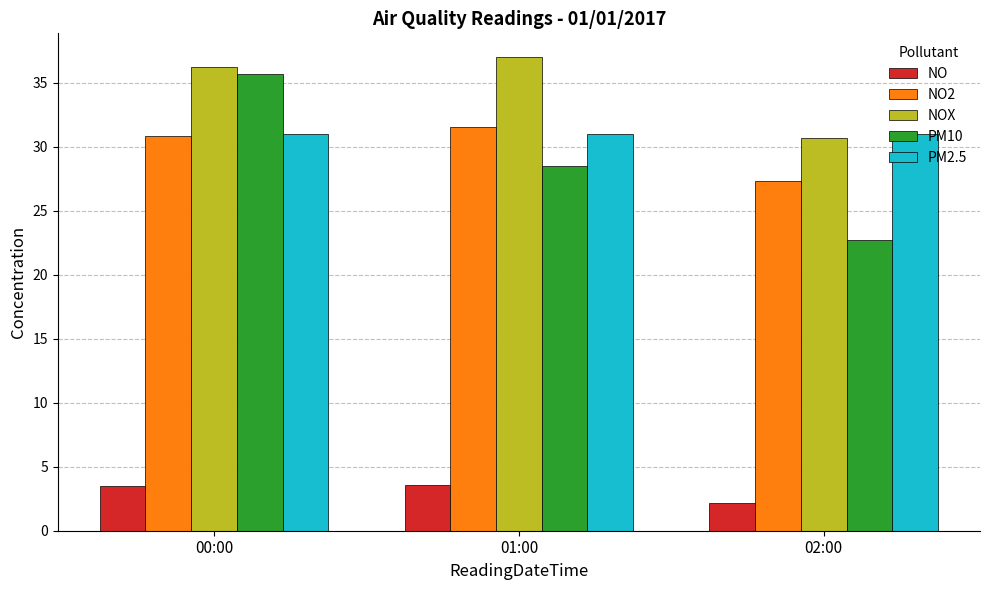

What is the value of the NO2 bar at the 1st from the left?

30.8